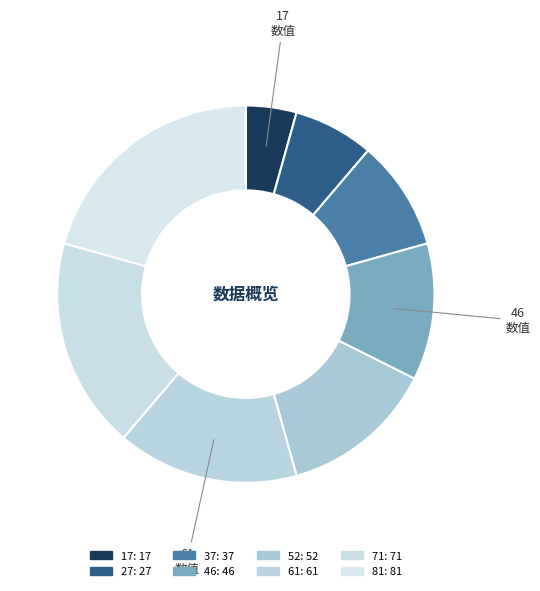

Rank the categories by value from highest to lowest.

81: 81, 71: 71, 61: 61, 52: 52, 46: 46, 37: 37, 27: 27, 17: 17